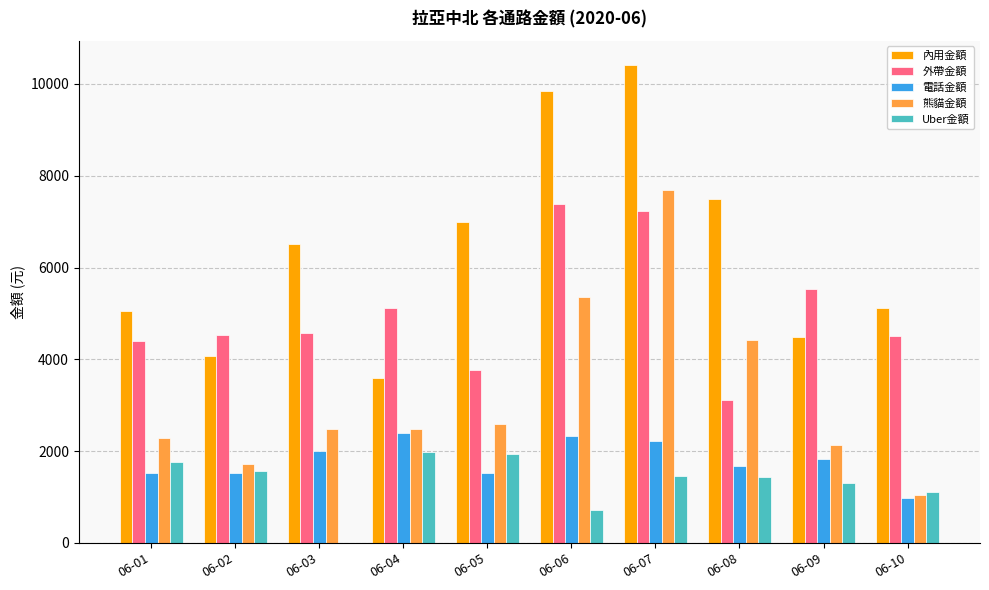

What is the highest value of the Uber金額 series?

1970